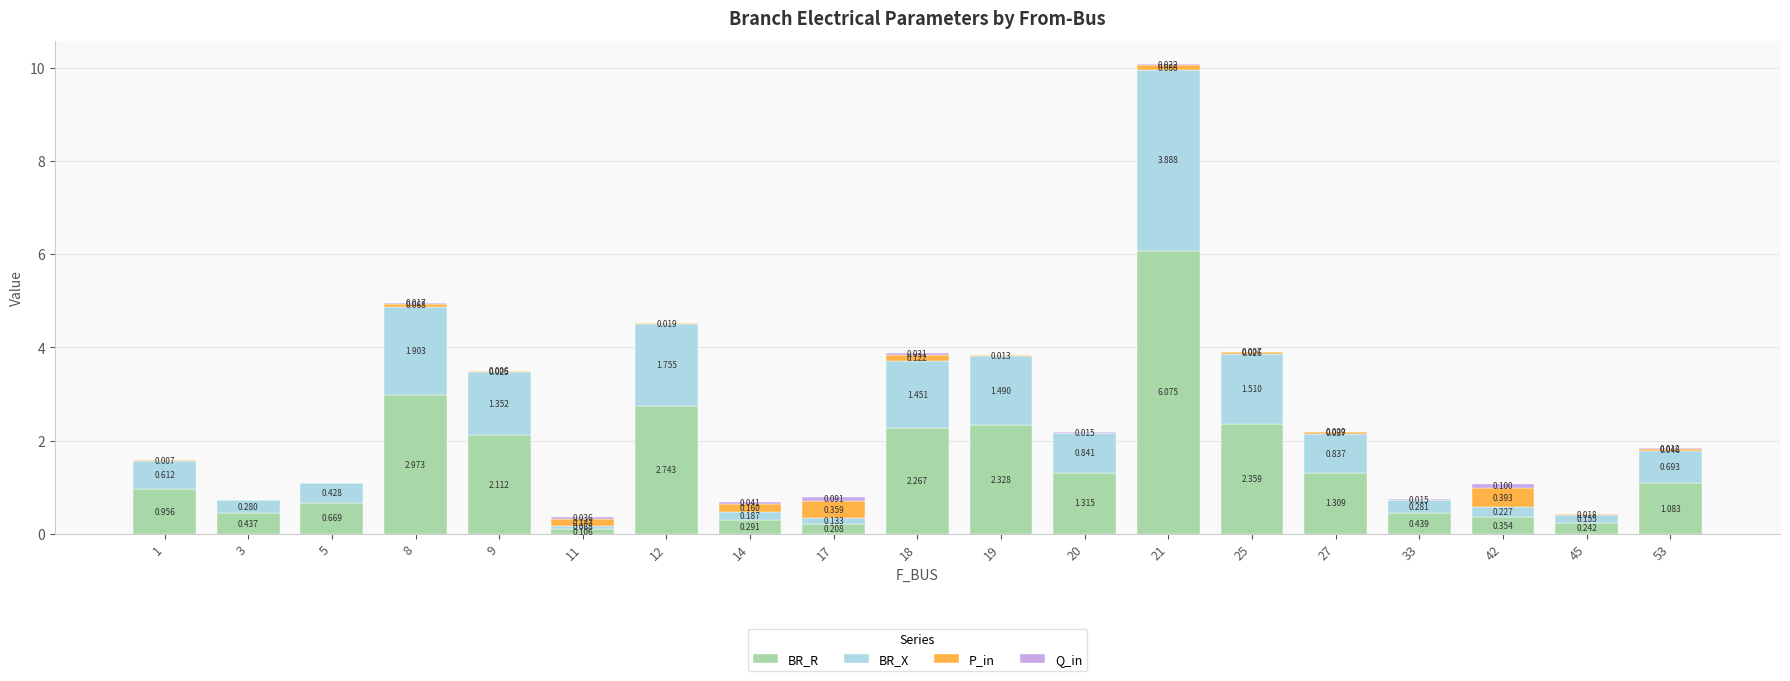

Between 1 and 3, which series saw the biggest shift?

BR_R